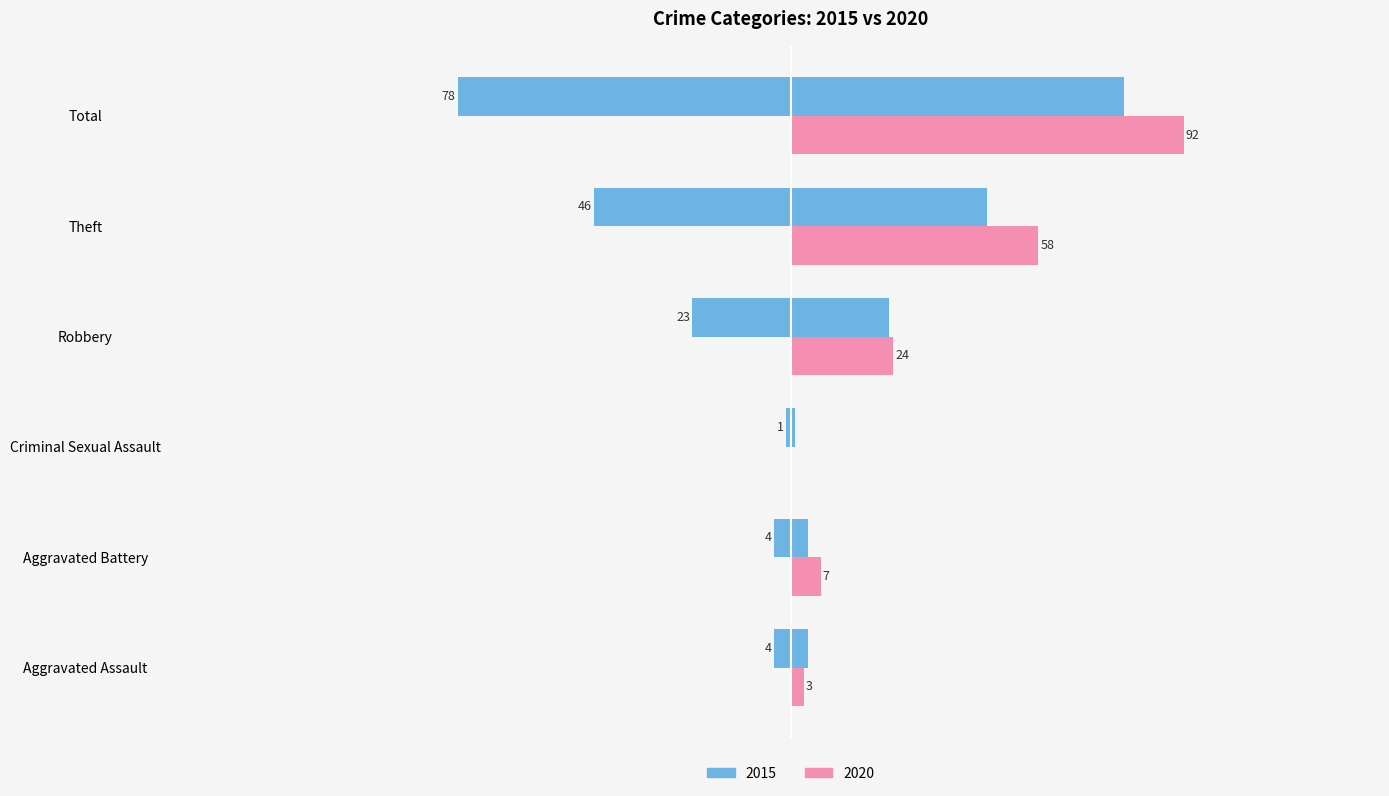

What is the sum of the 2020 values at Total and Criminal Sexual Assault?

92